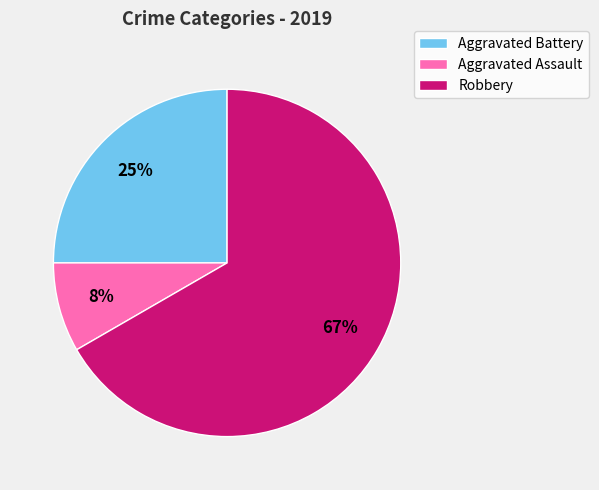

To the nearest percent, what portion does Aggravated Battery represent?

25%